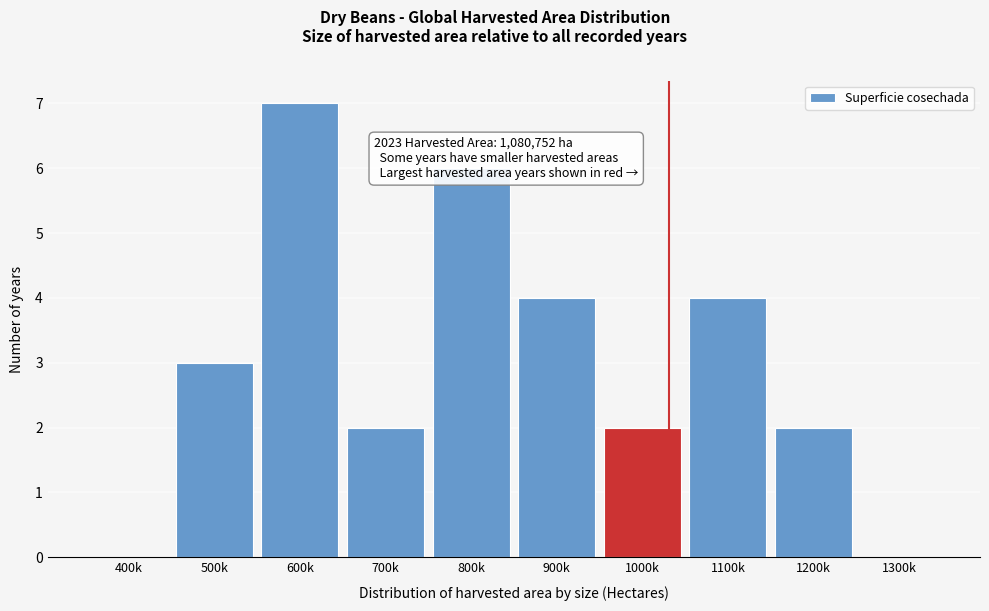

Reading left to right, transcribe all the data shown in this chart.

400k=0	500k=3	600k=7	700k=2	800k=6	900k=4	1000k=2	1100k=4	1200k=2	1300k=0